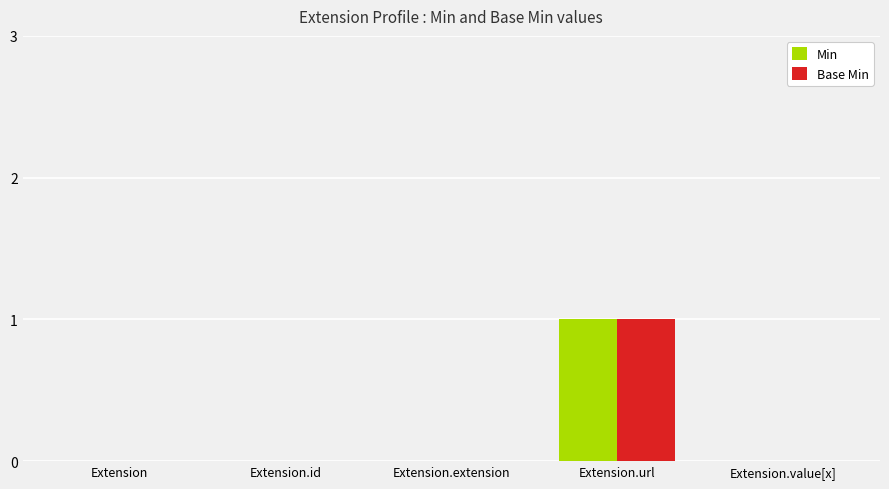

What are all the series names shown in the legend?

Min, Base Min